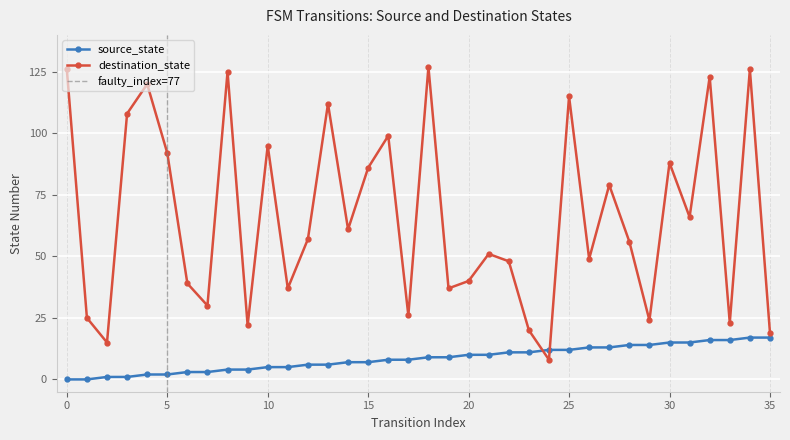

How many series are shown in this chart?

2